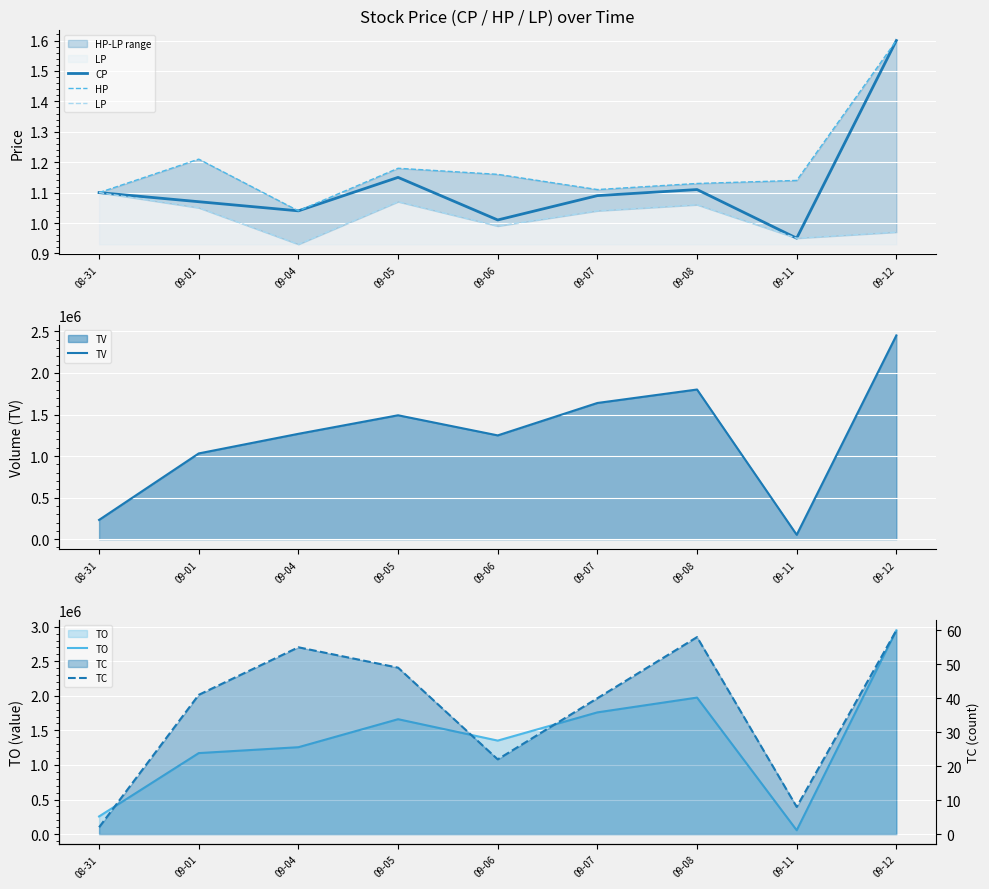

Reading right to left, transcribe all the data shown in this chart.

CP: 1.6	0.9	1.1	1.1	1.0	1.1	1.0	1.1	1.1
HP: 1.6	1.1	1.1	1.1	1.2	1.2	1.0	1.2	1.1
LP: 1.0	0.9	1.1	1.0	1.0	1.1	0.9	1.1	1.1
TV: 2452000.0	53000.0	1801000.0	1639000.0	1249000.0	1491000.0	1268000.0	1032000.0	232000.0
TO: 2948030.0	55230.0	1974600.0	1760750.0	1352240.0	1661850.0	1256770.0	1171630.0	255200.0
TC: 60.0	8.0	58.0	40.0	22.0	49.0	55.0	41.0	2.0